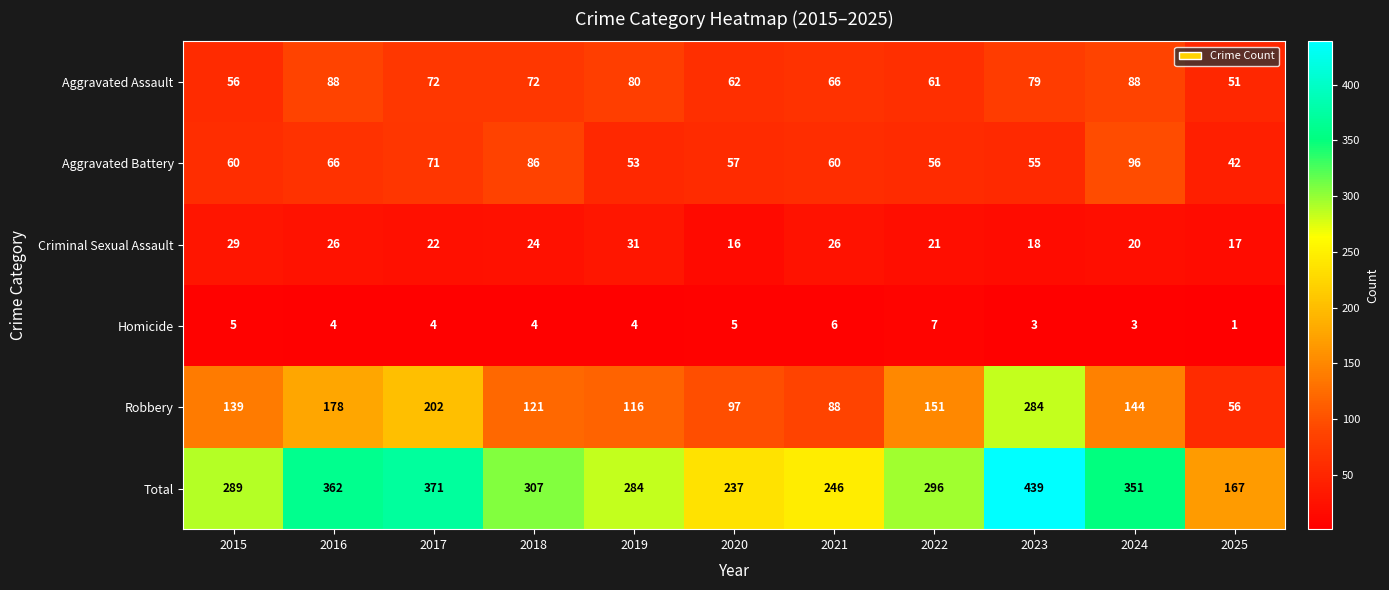

What is the sum of all Criminal Sexual Assault values?

250